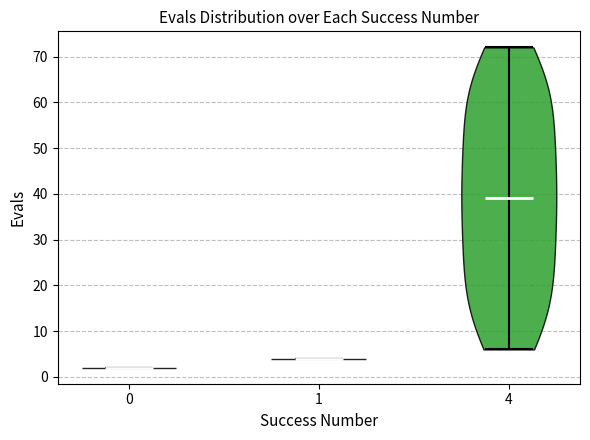

Reading left to right, read every violin against the y-axis: where its median line is, and the lowest and highest points it reaches. The values are not printed on the chart, so give them approximately, as read against the axis.

0: median line 2, lowest point 2, highest point 2
1: median line 4, lowest point 4, highest point 4
4: median line 39, lowest point 6, highest point 72